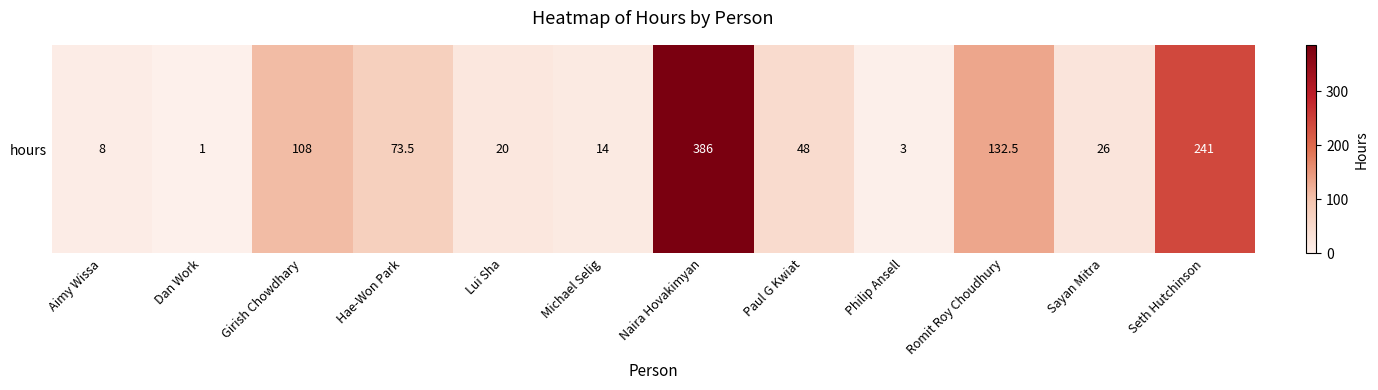

Count the number of data series in this chart.

1